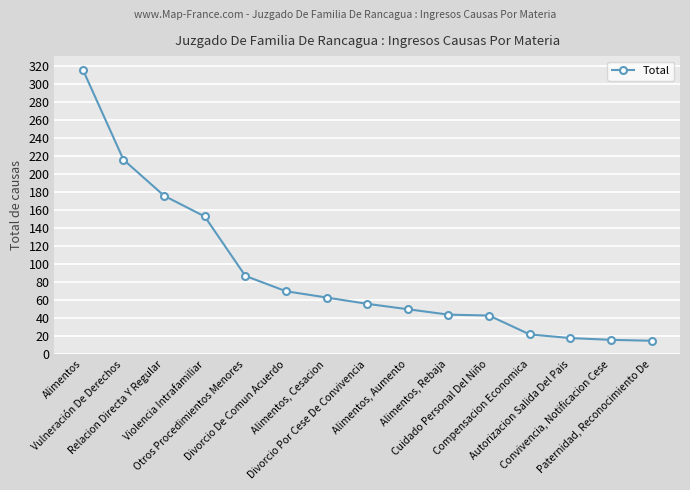

What is the smallest value displayed?

15